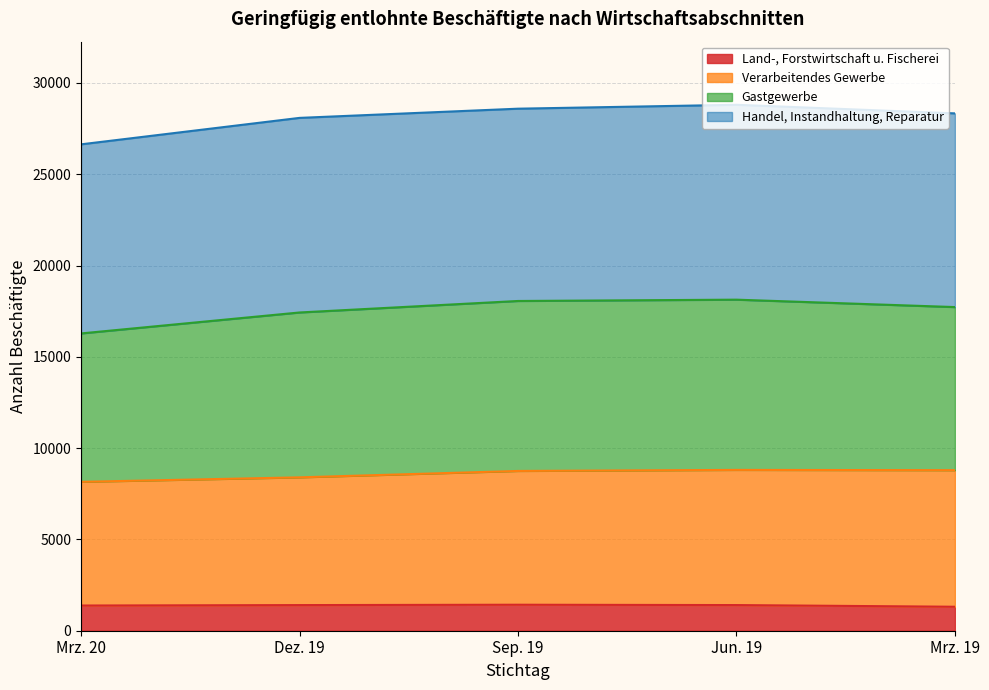

List the labels in order of Verarbeitendes Gewerbe value, smallest first.

Mrz. 20, Dez. 19, Sep. 19, Mrz. 19, Jun. 19